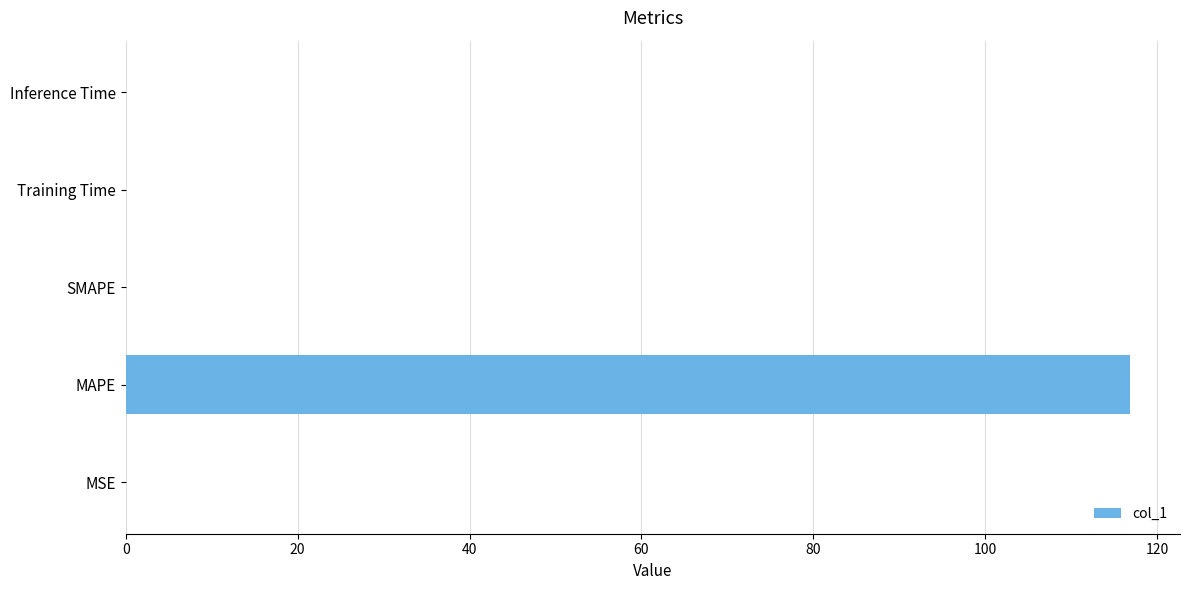

Is it true that the value at MAPE is 116.8?

True